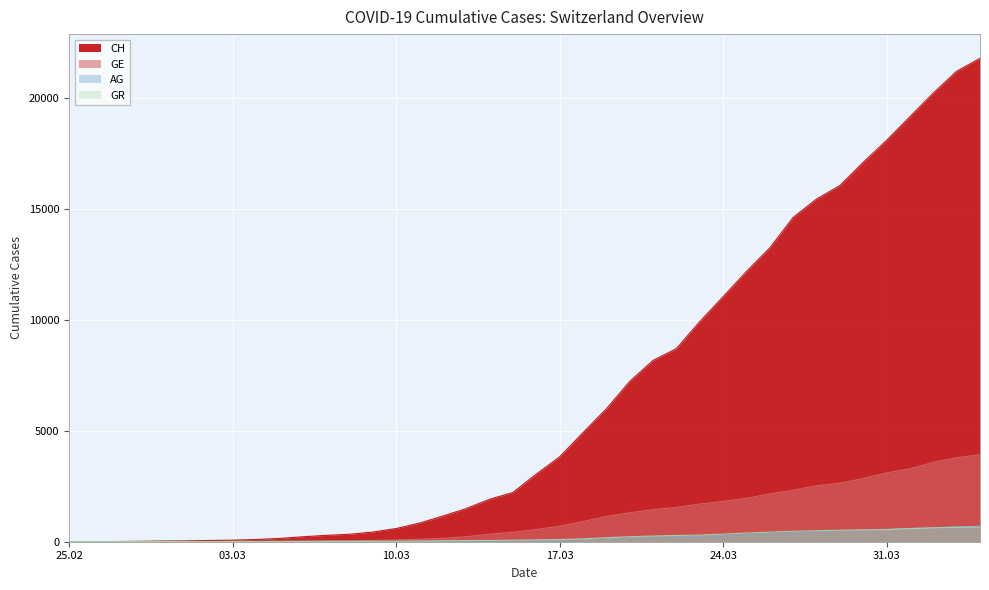

Read the GR value at 2020-03-21.

258